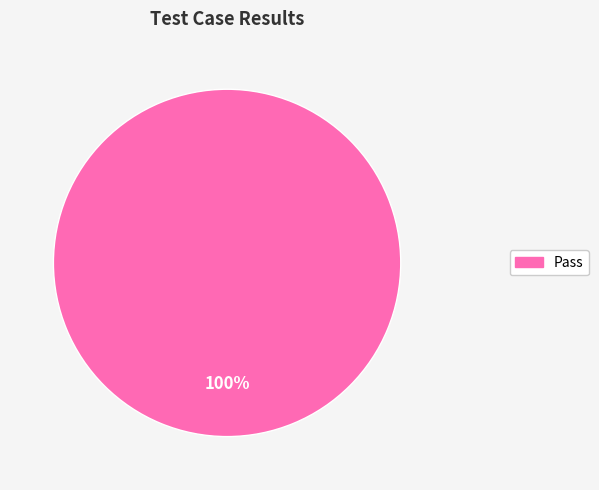

Is there a majority slice in this chart?

Yes